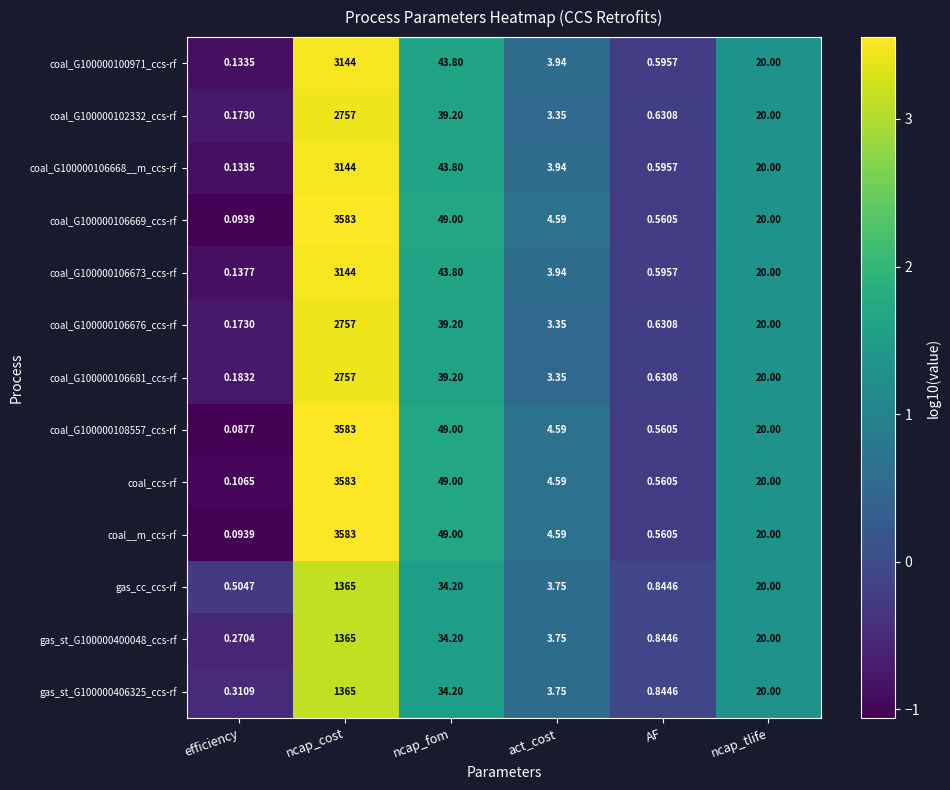

At which category does the chart reach its peak across all series?

ncap_cost